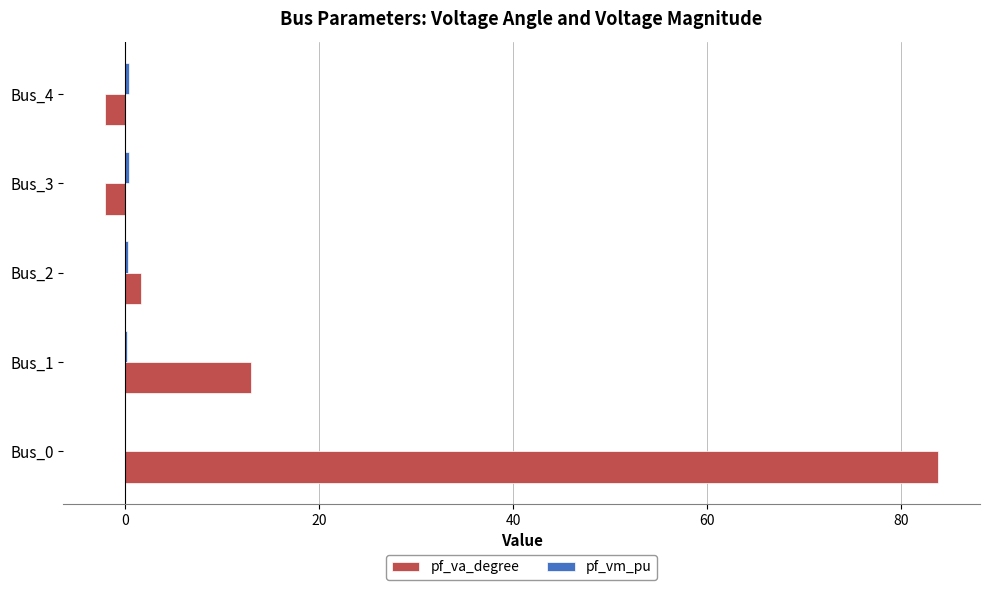

The pf_va_degree series shows 83.9 at Bus_0. True or false?

True